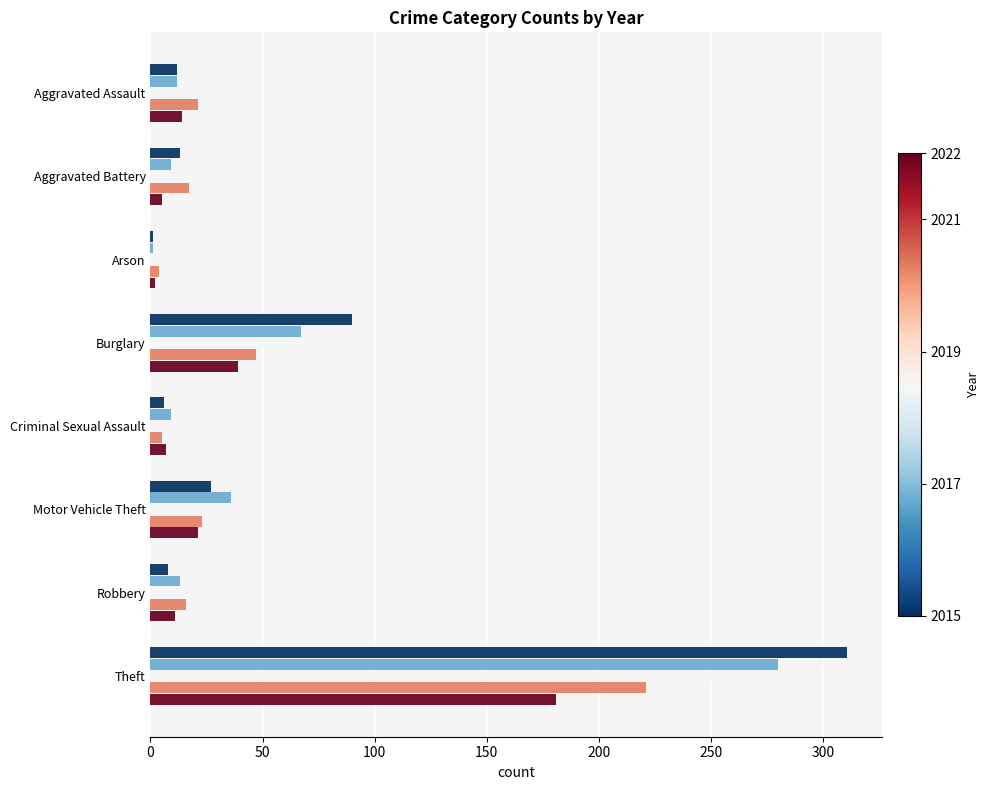

What is the spread (max minus min) of values at Theft?

130